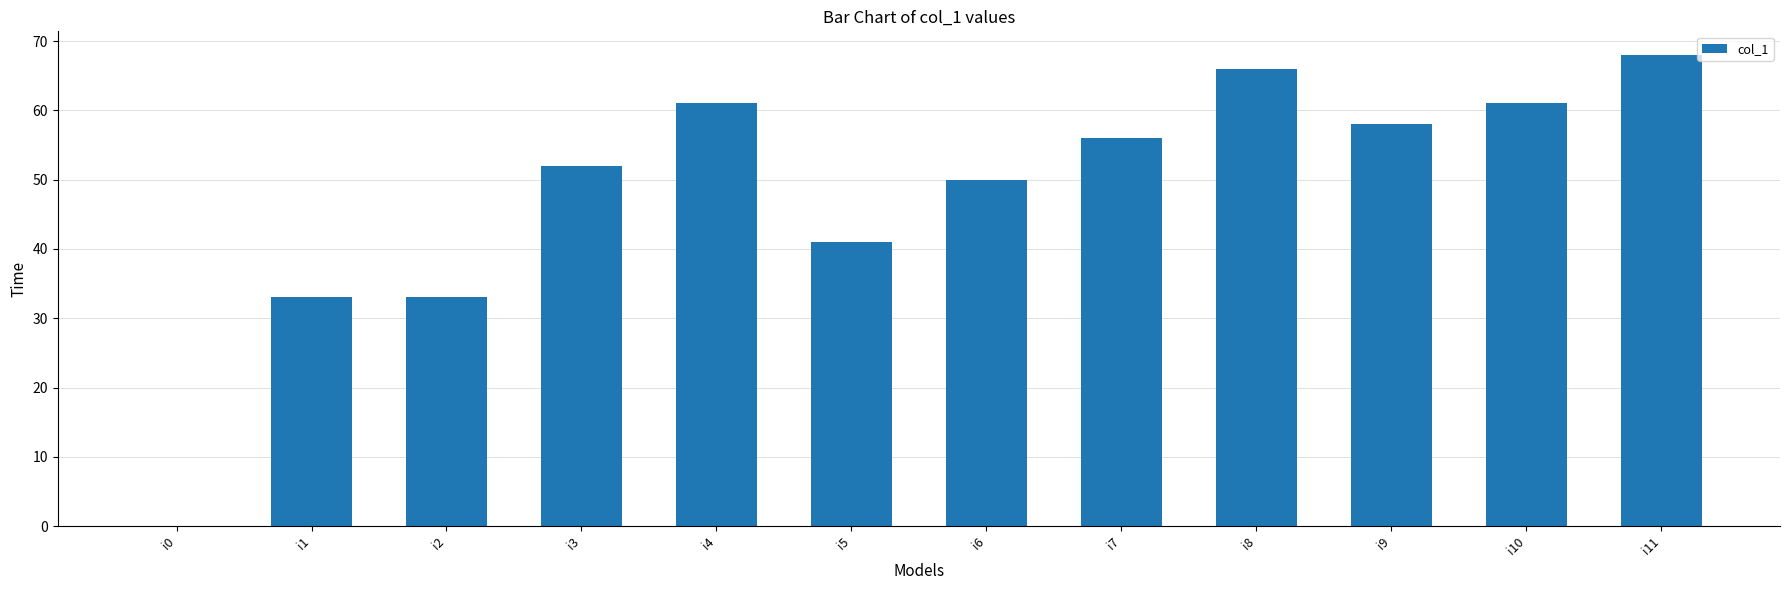

Which category has the highest value across all series?

i11